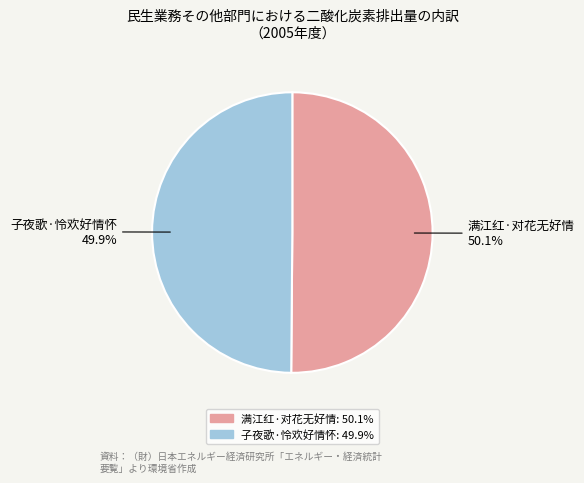

The 满江红·对花无好情 slice represents 50% of the pie. True or false?

True